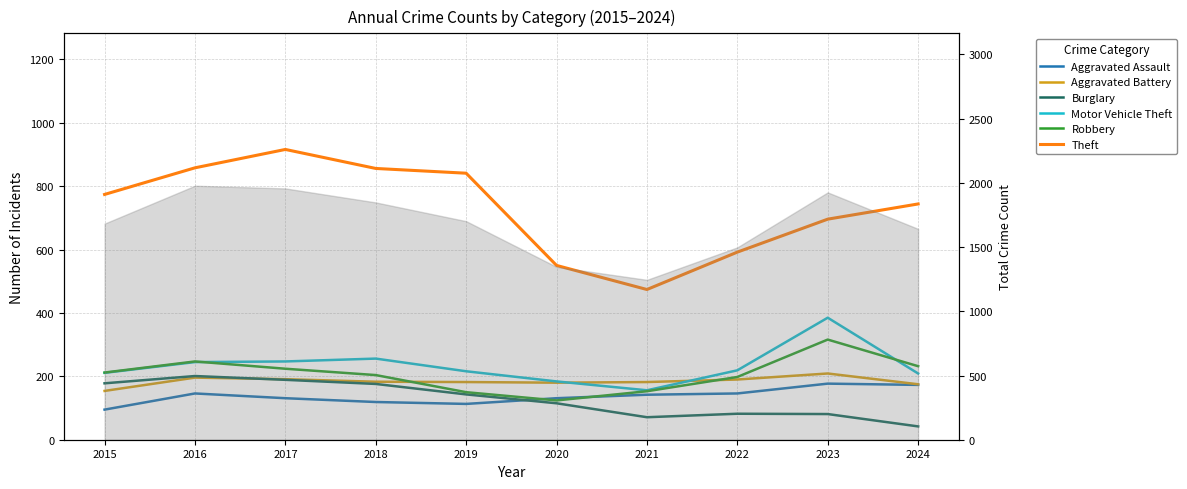

Where is Robbery nearest to the value 220?

2017